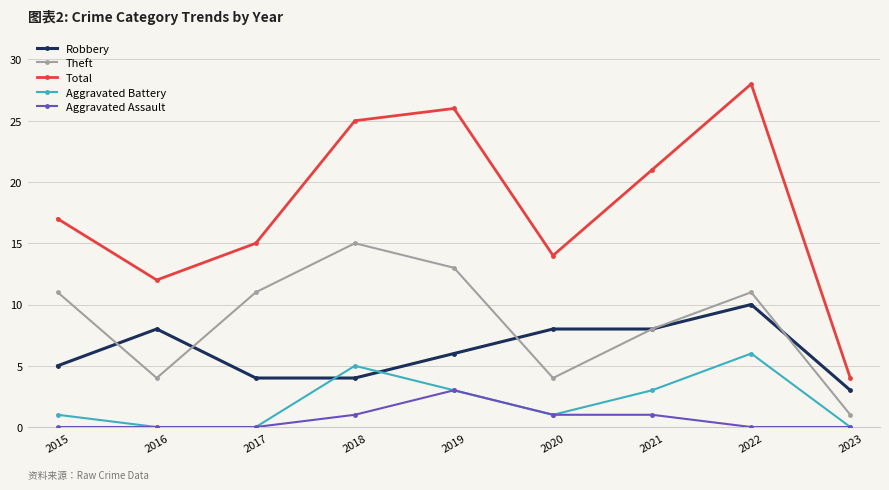

Which series has the widest spread of values?

Total